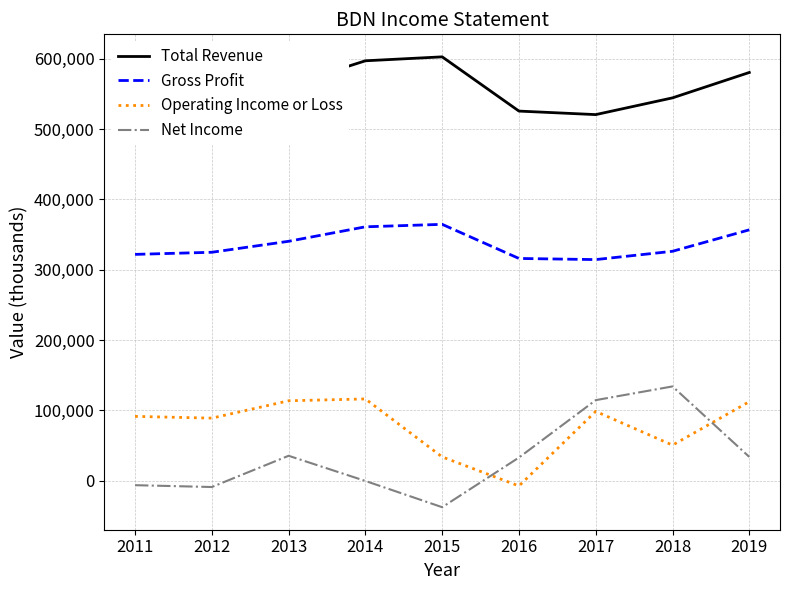

At 2019, list the series in order from smallest to largest.

Net Income, Operating Income or Loss, Gross Profit, Total Revenue